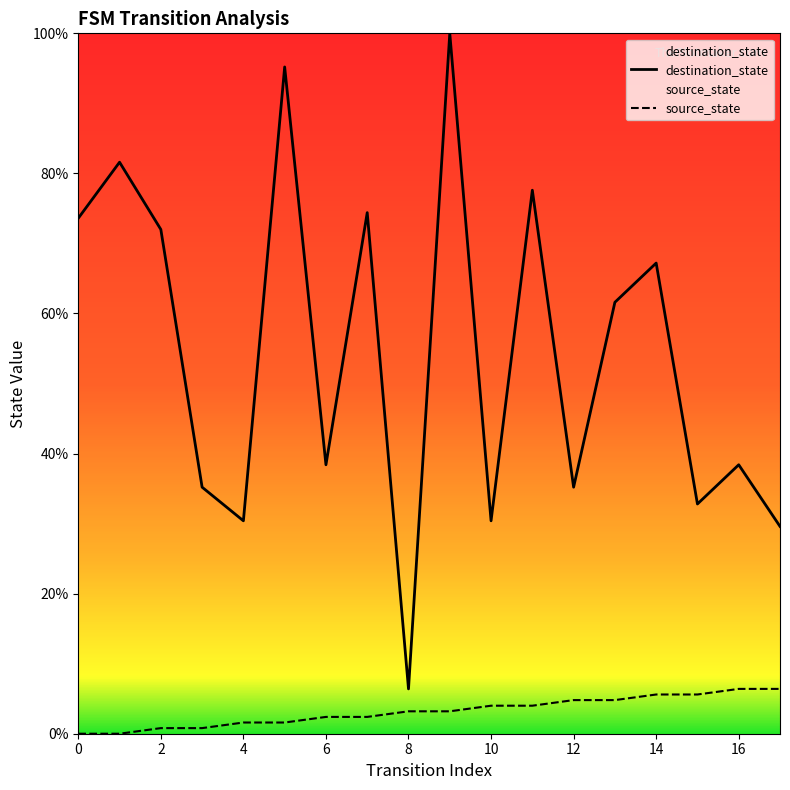

Is this an area chart (filled region under the line)?

No